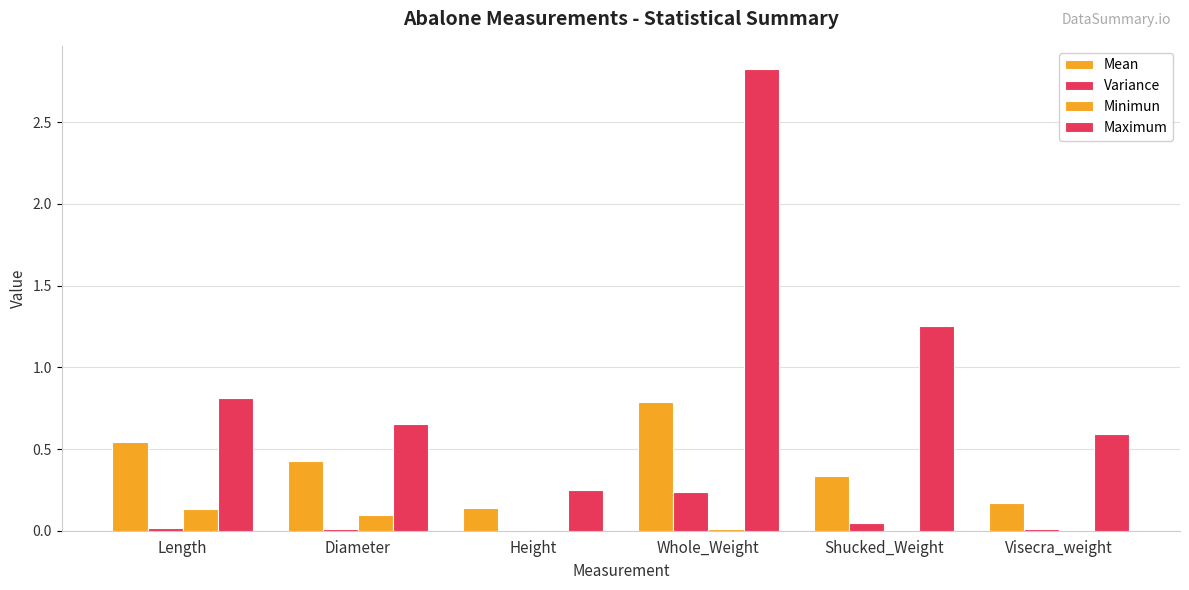

How many series are shown in this chart?

4